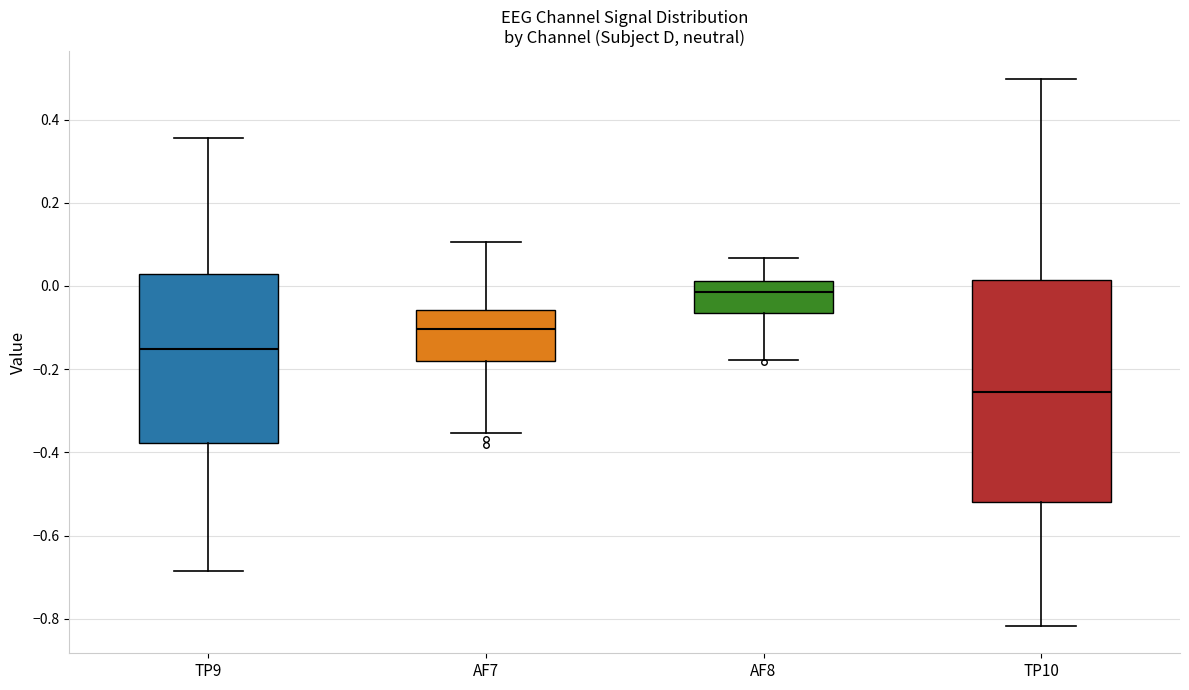

Which box has the highest median line?

AF8